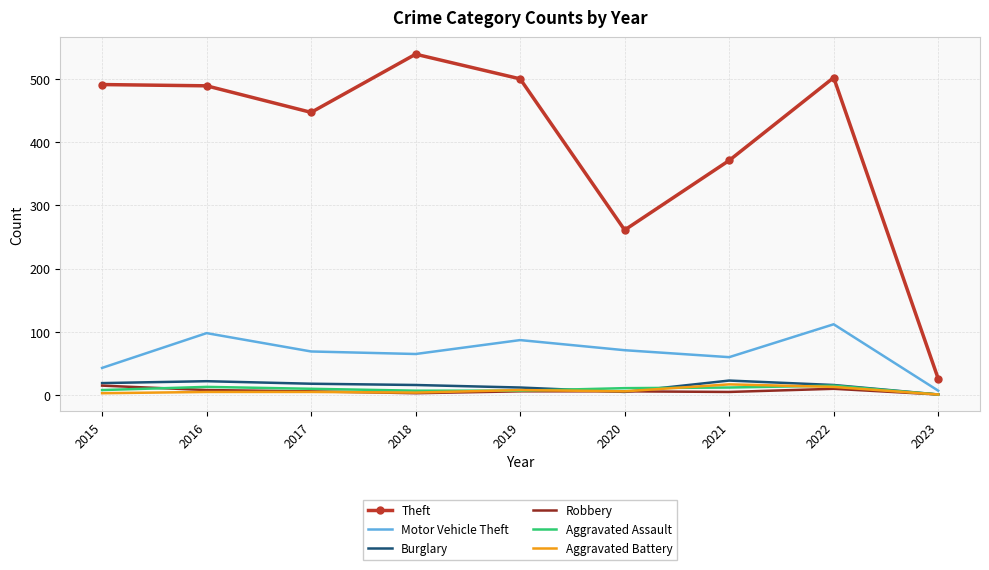

At how many categories does at least one series exceed 319?

7